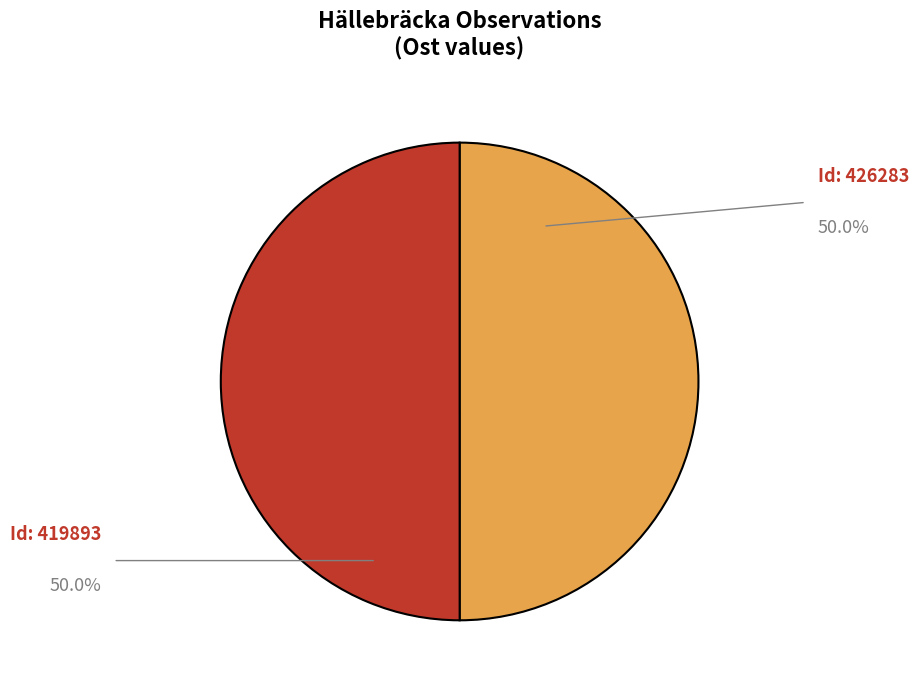

How many slices are in this pie chart?

2